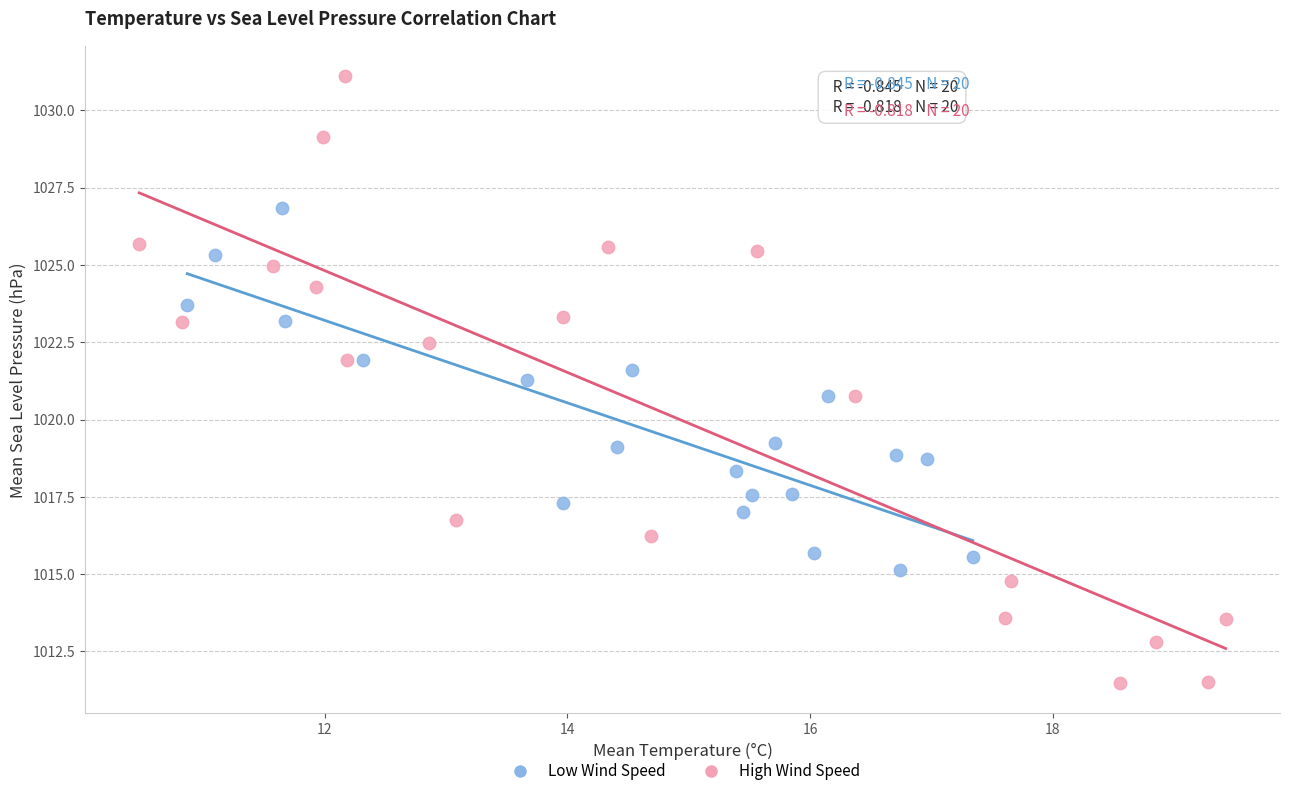

Which series has the largest Y range (max minus min)?

High Wind Speed